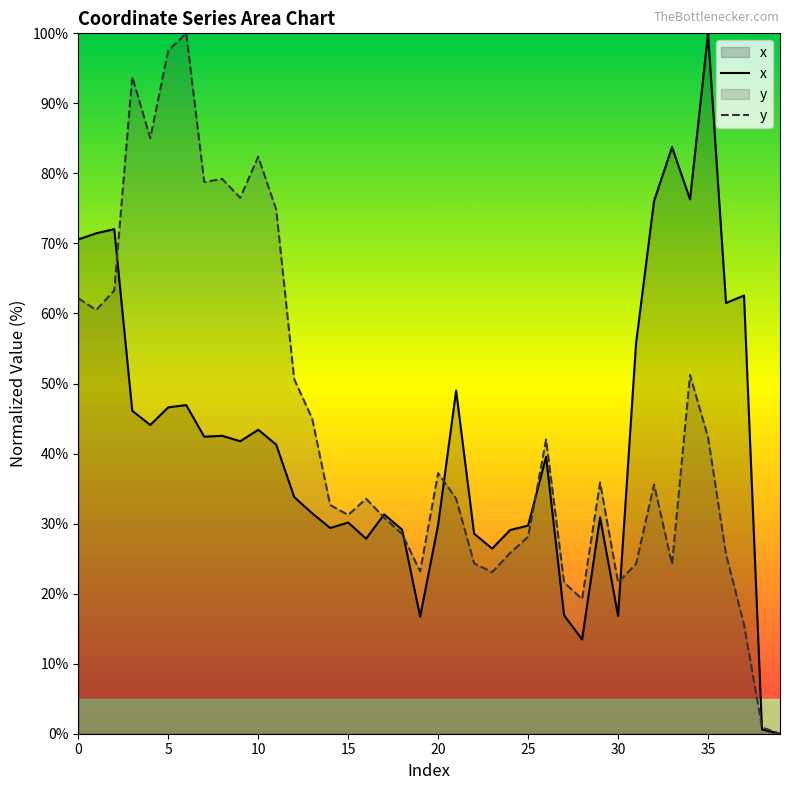

What is the label of the 13th point from the left?

12